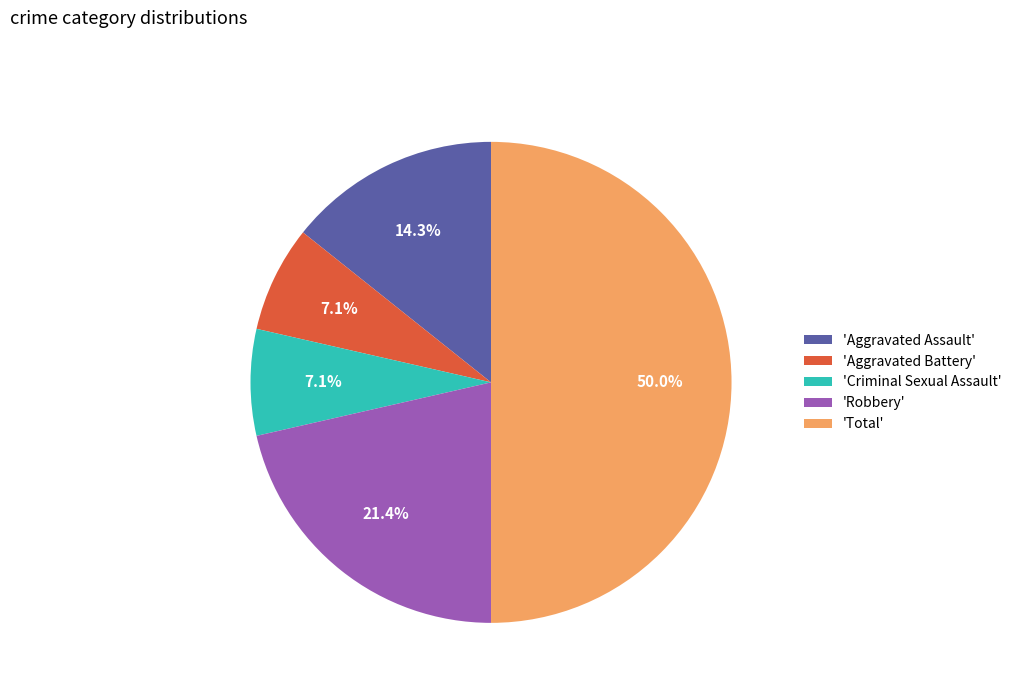

To the nearest percent, what is the difference between the largest and smallest slice percentages?

43%